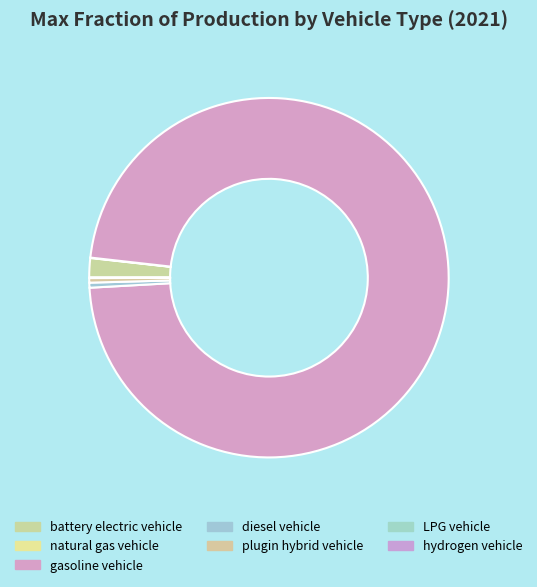

To the nearest percent, what is the difference between the largest and smallest slice percentages?

97%